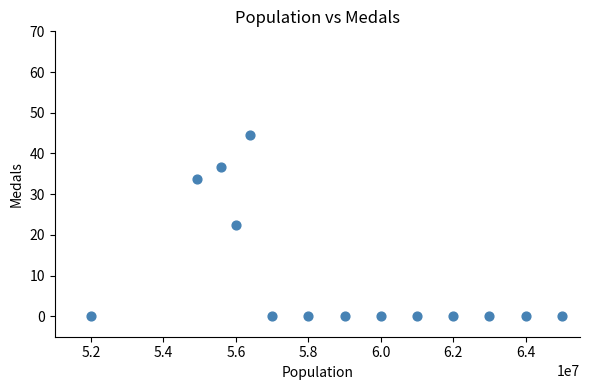

What is the range of Y values (max minus min)?

44.5